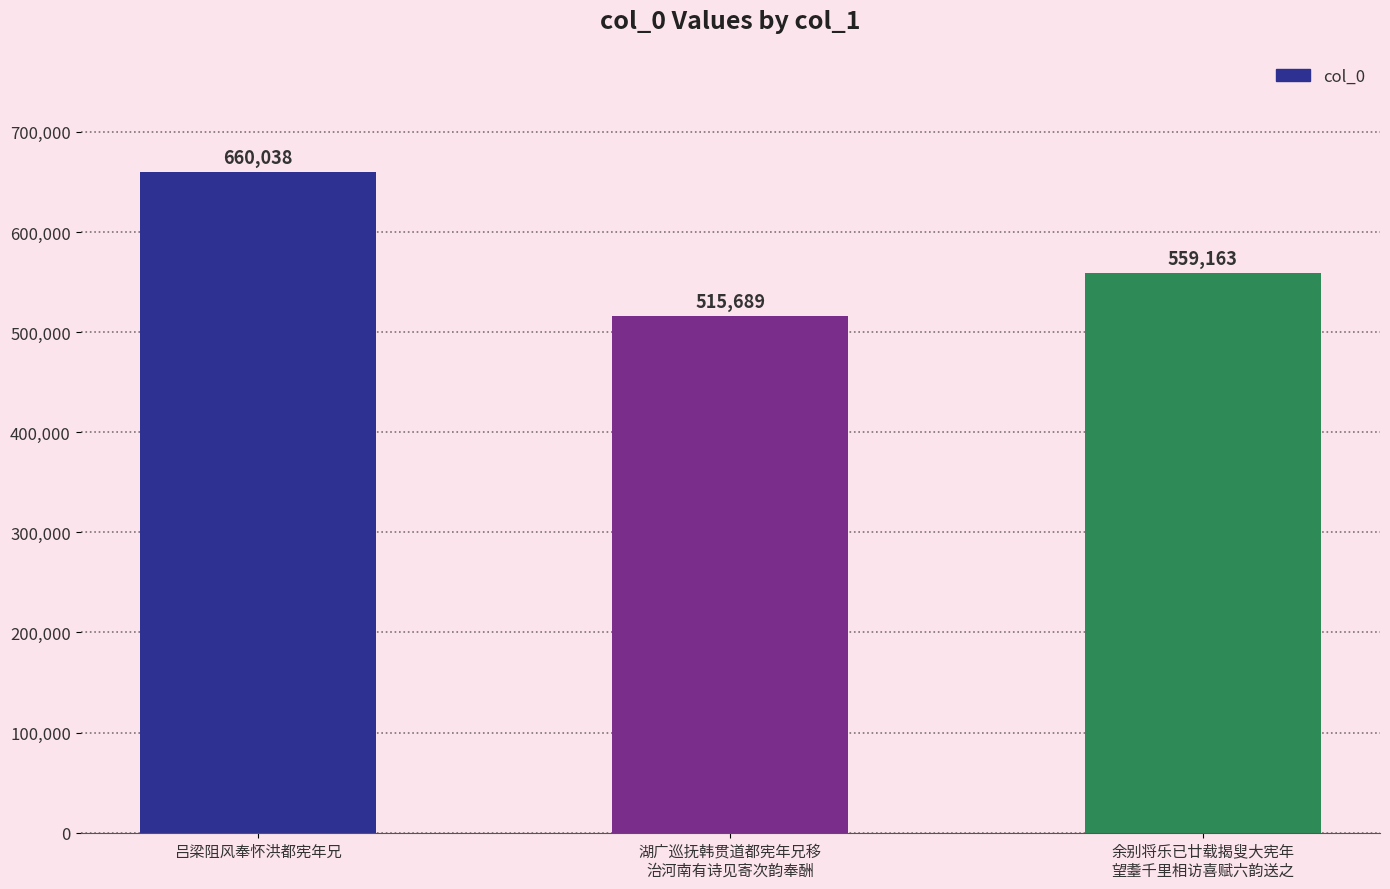

Which has a higher value, 湖广巡抚韩贯道都宪年兄移
治河南有诗见寄次韵奉酬 or 余别将乐已廿载揭叟大宪年
望耋千里相访喜赋六韵送之?

余别将乐已廿载揭叟大宪年
望耋千里相访喜赋六韵送之